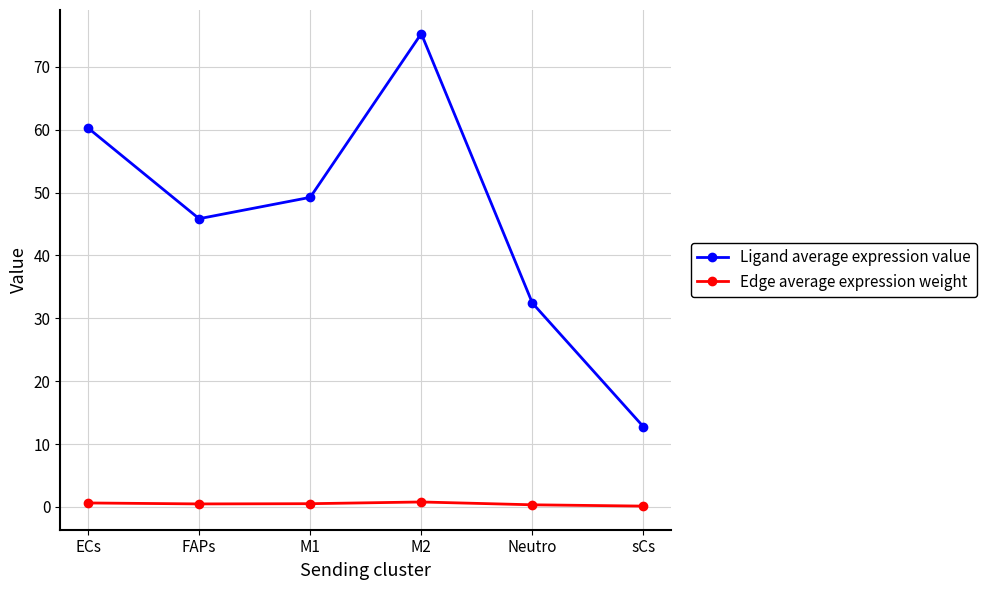

Is this an area chart (filled region under the line)?

No